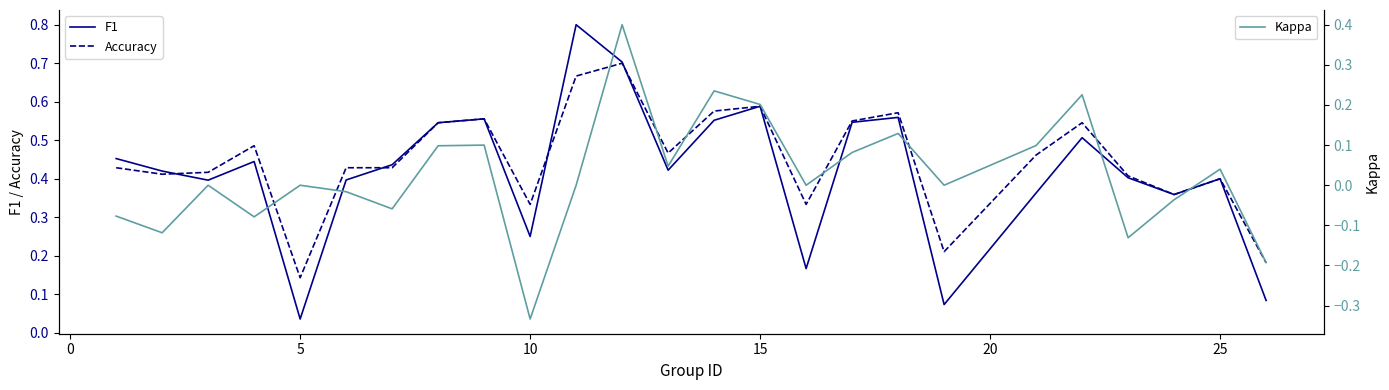

Which category has the lowest value in the Accuracy series?

5